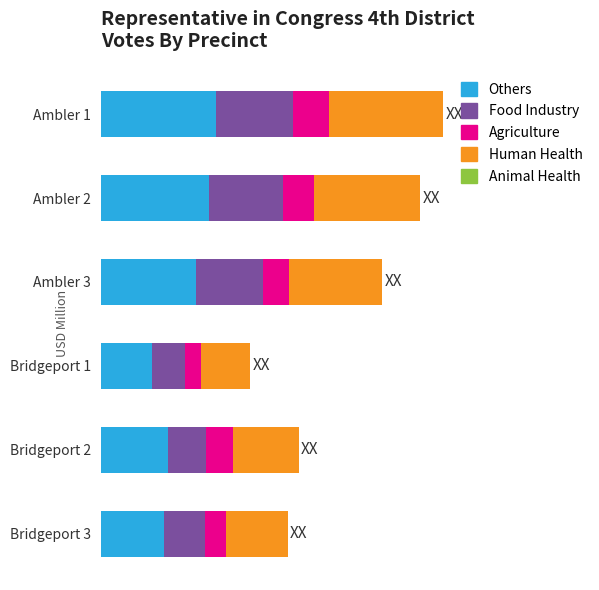

Which series has the largest total across all categories?

Others